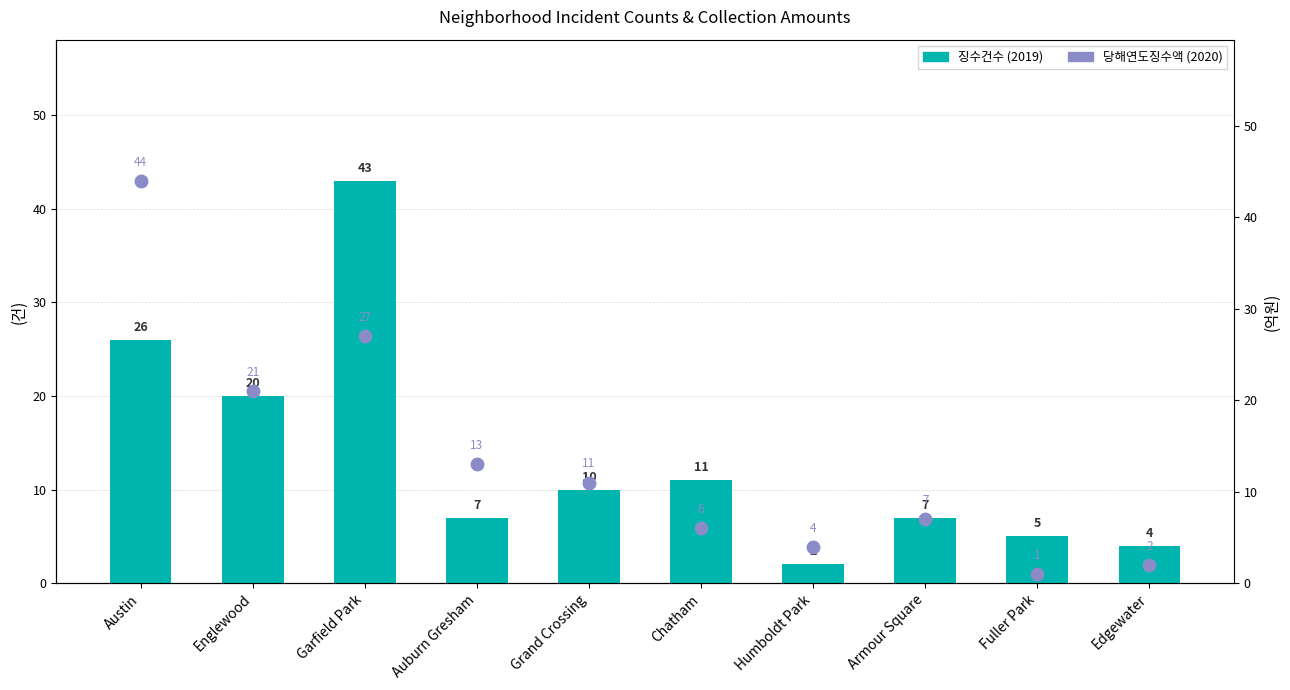

Is the value of 2020 (당해연도징수액) at Edgewater greater than the value of 2019 (징수건수) at Chatham?

No